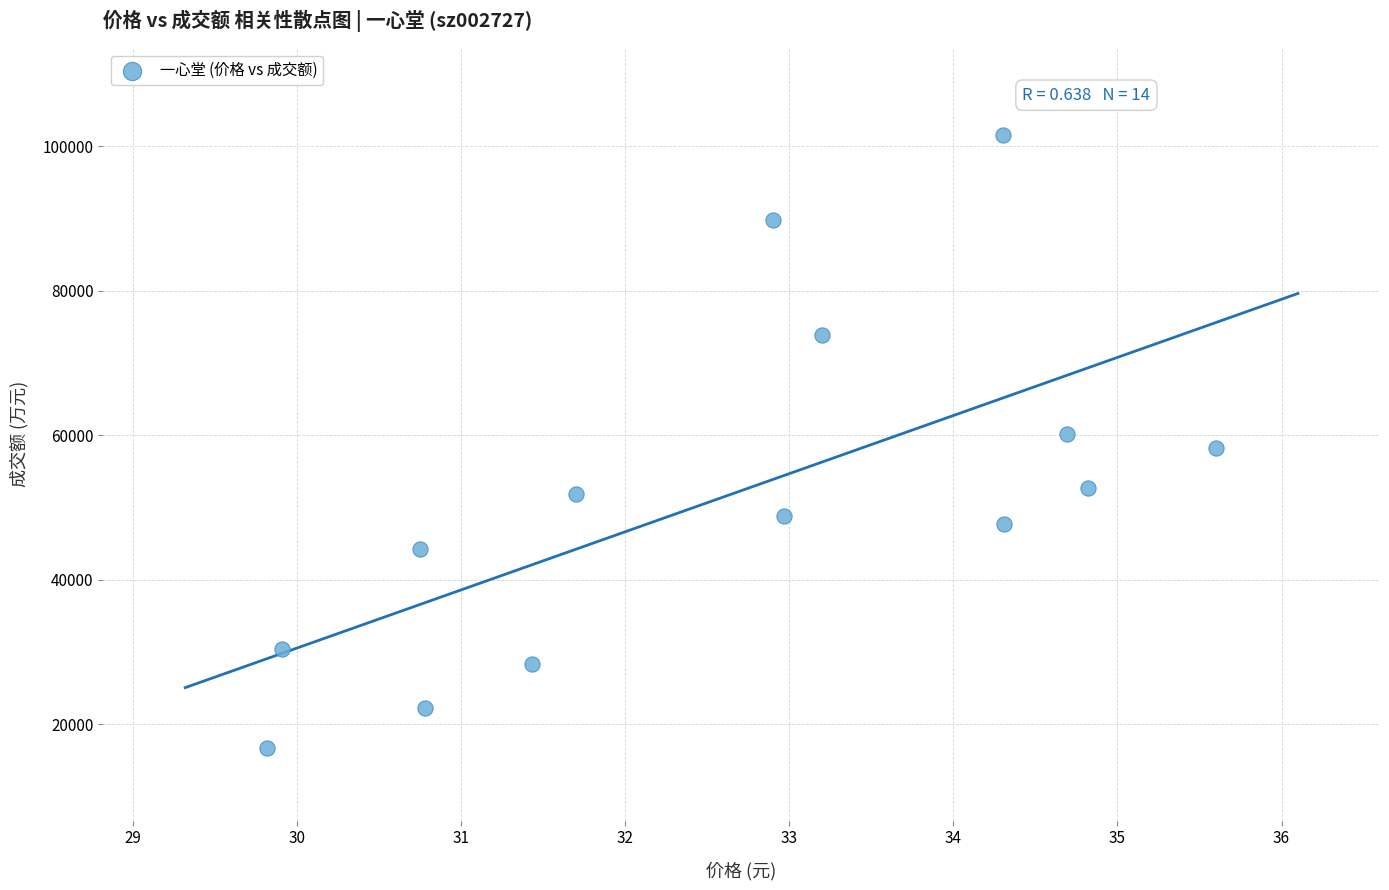

What is the range of Y values (max minus min)?

84904